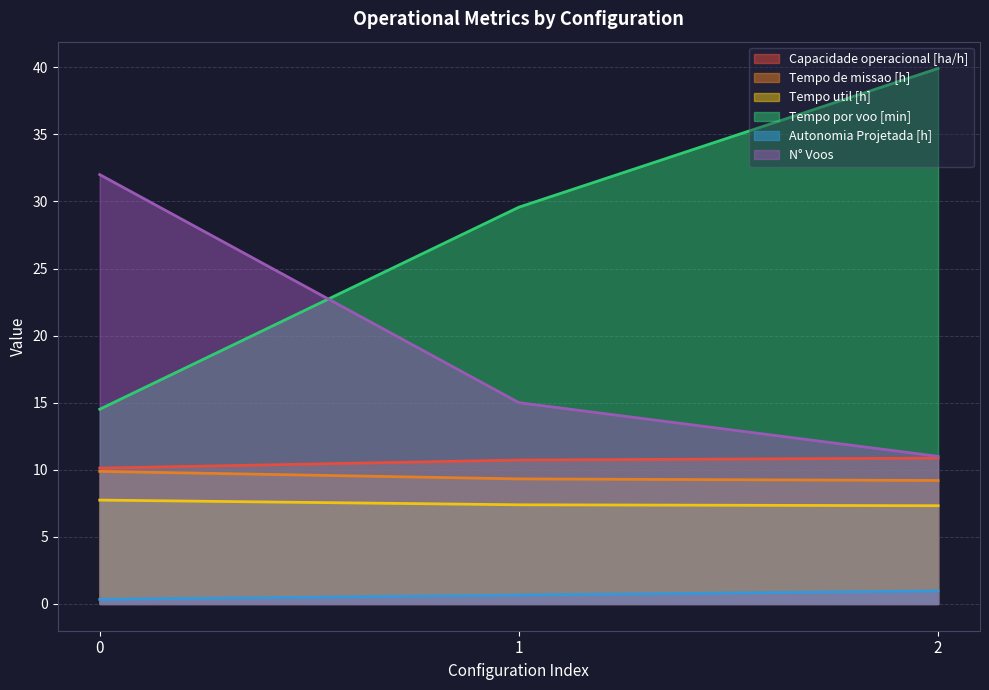

What is the spread (max minus min) of values at 2?

38.9